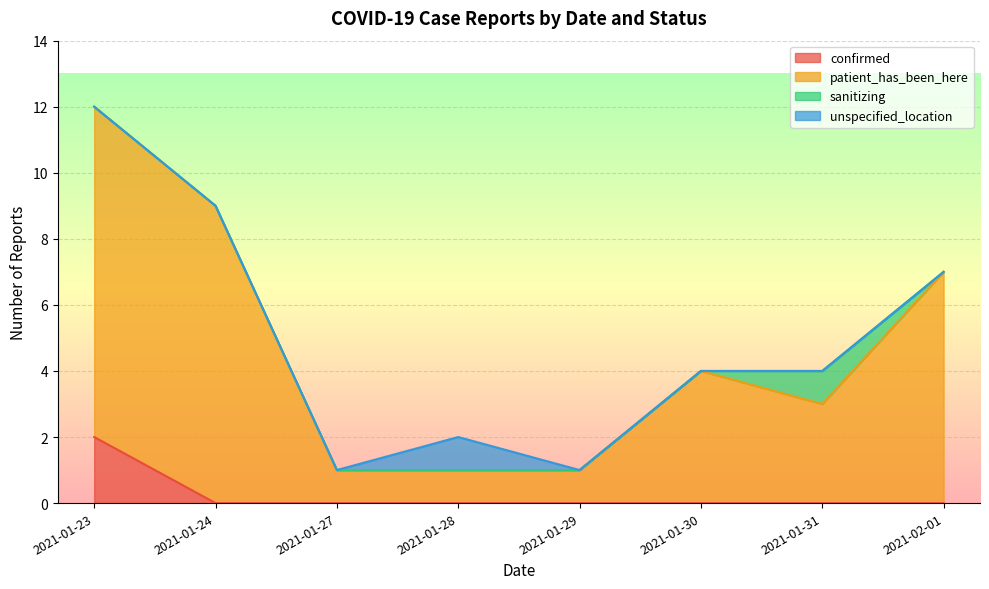

At which category is the sum across all series the highest?

2021-01-23